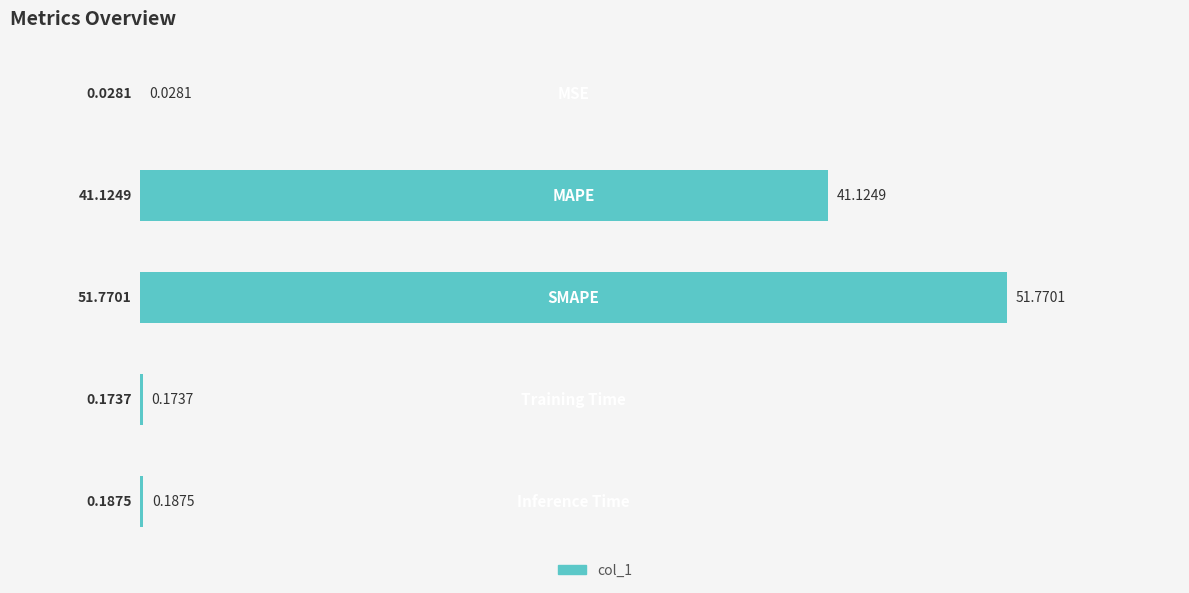

What is the sum of all values?

93.3